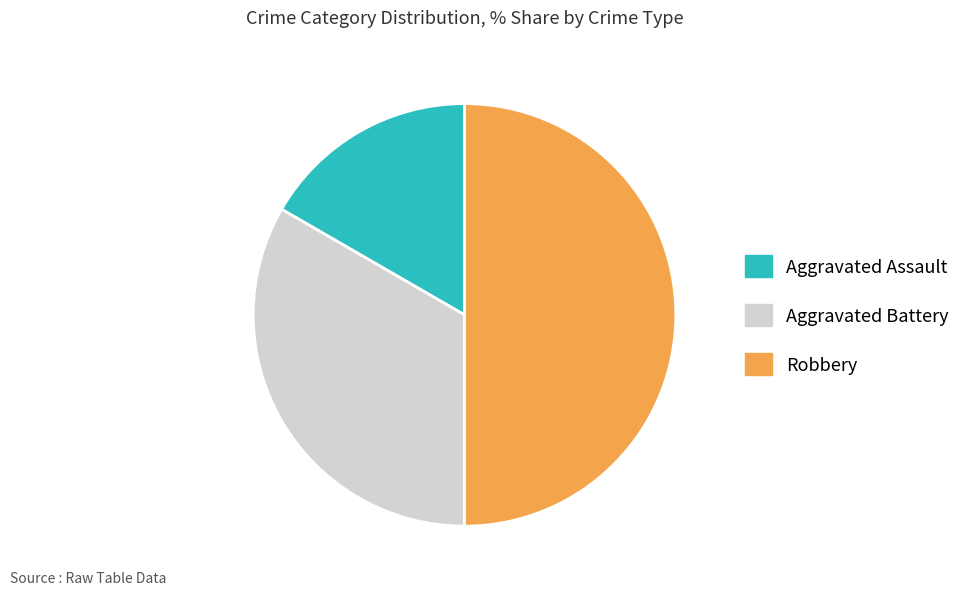

Rank the categories by value from highest to lowest.

Robbery, Aggravated Battery, Aggravated Assault